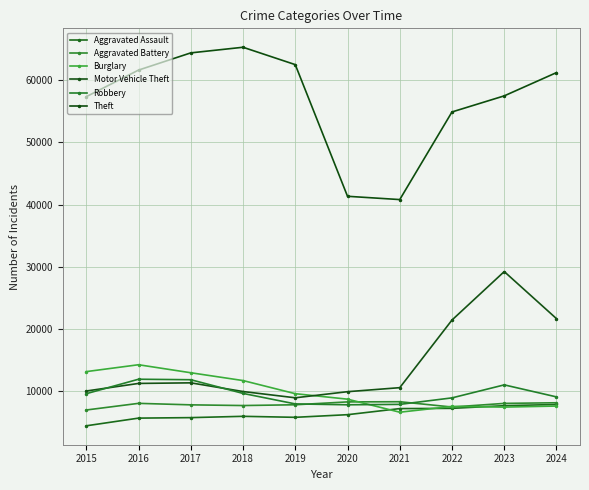

How many values in the Robbery series are below 9638?

5